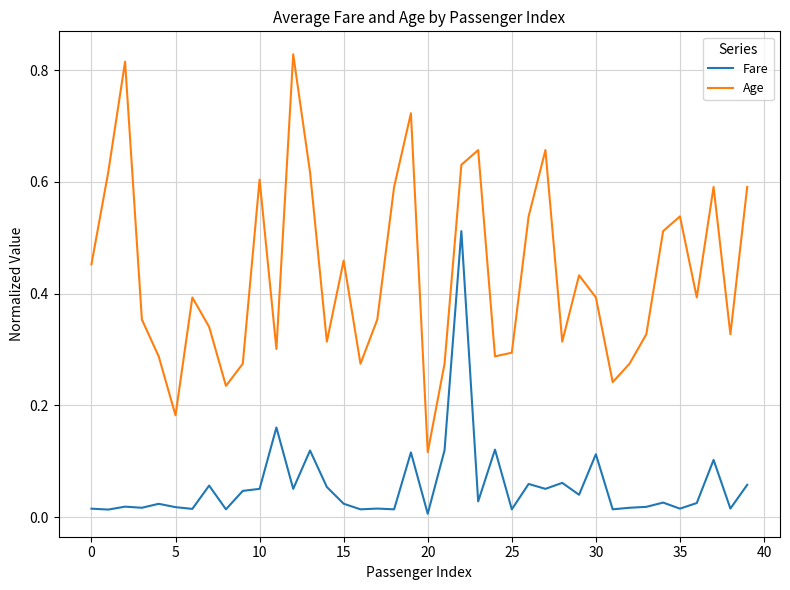

True or false: Fare and Age cross at least once.

False